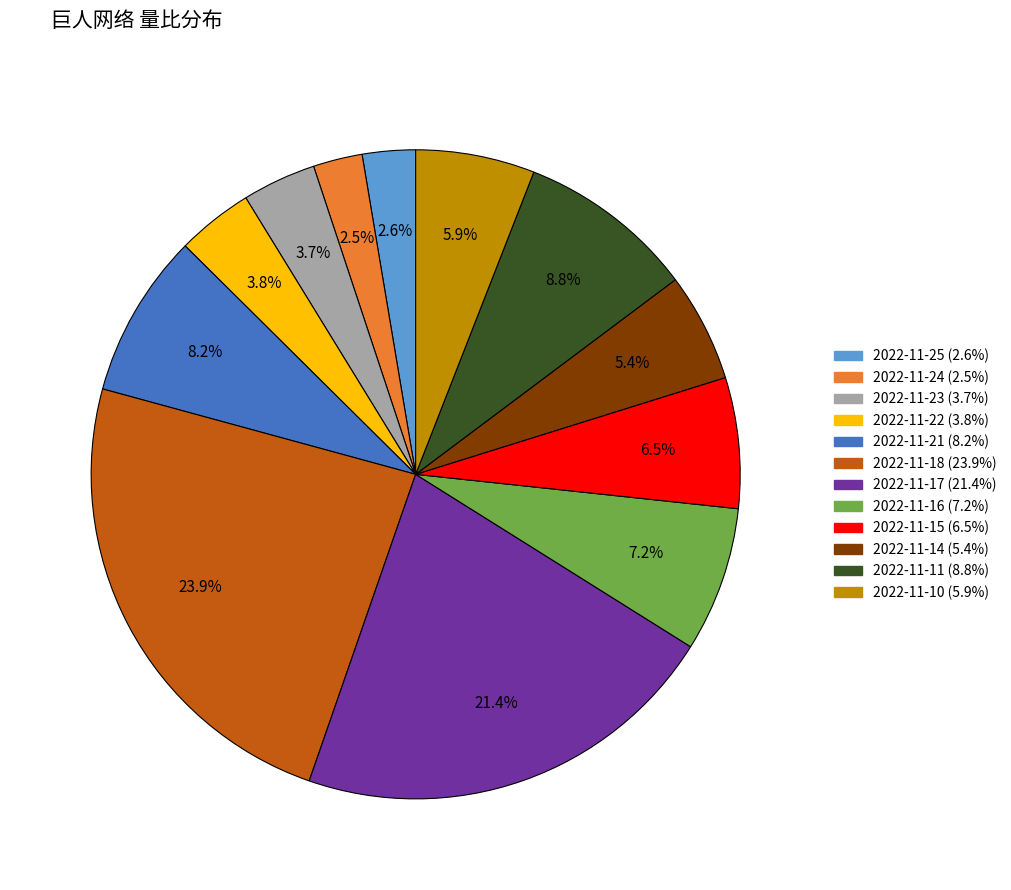

To the nearest percent, what is the average slice percentage?

8%